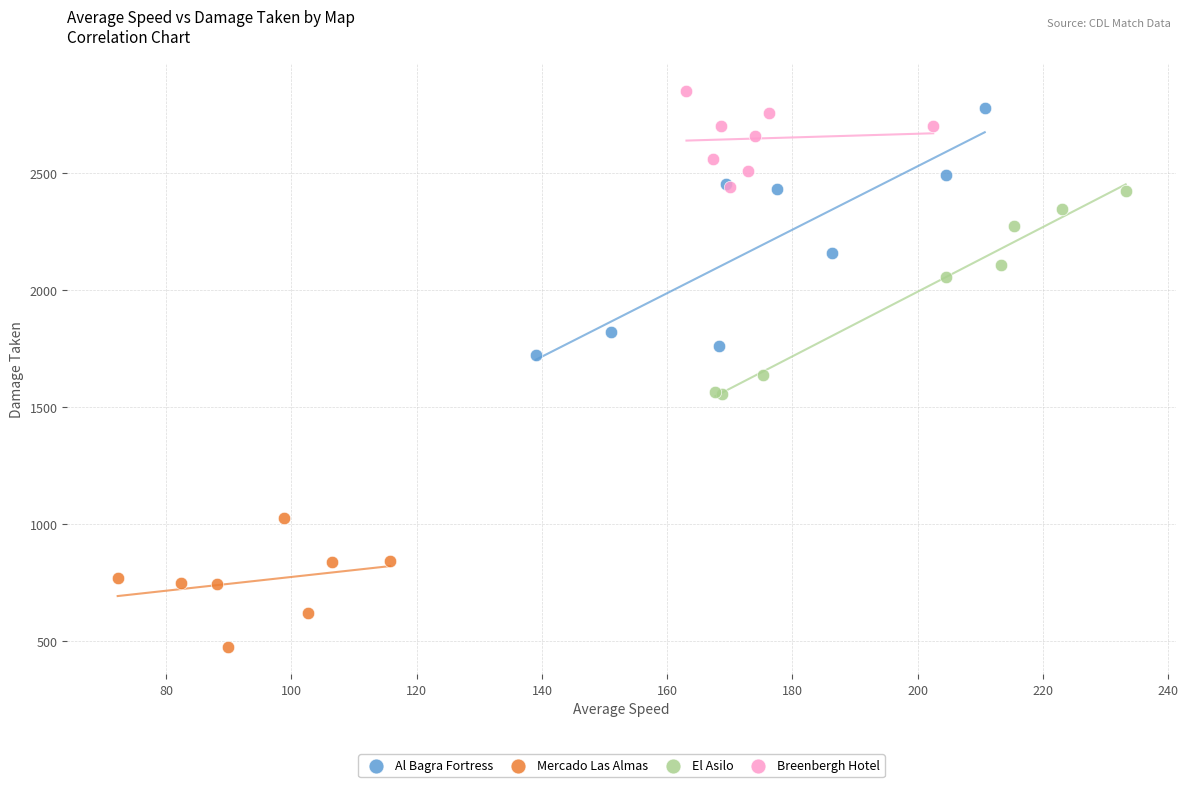

What are all the series names shown in the legend?

Al Bagra Fortress, Mercado Las Almas, El Asilo, Breenbergh Hotel